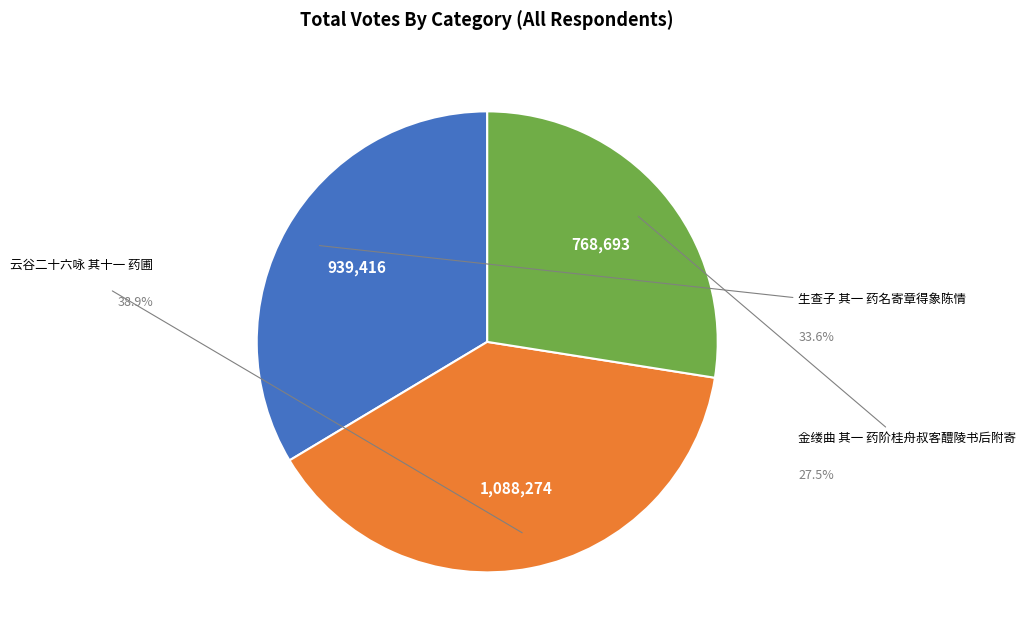

To the nearest percent, what is the difference between the largest and smallest slice percentages?

11%